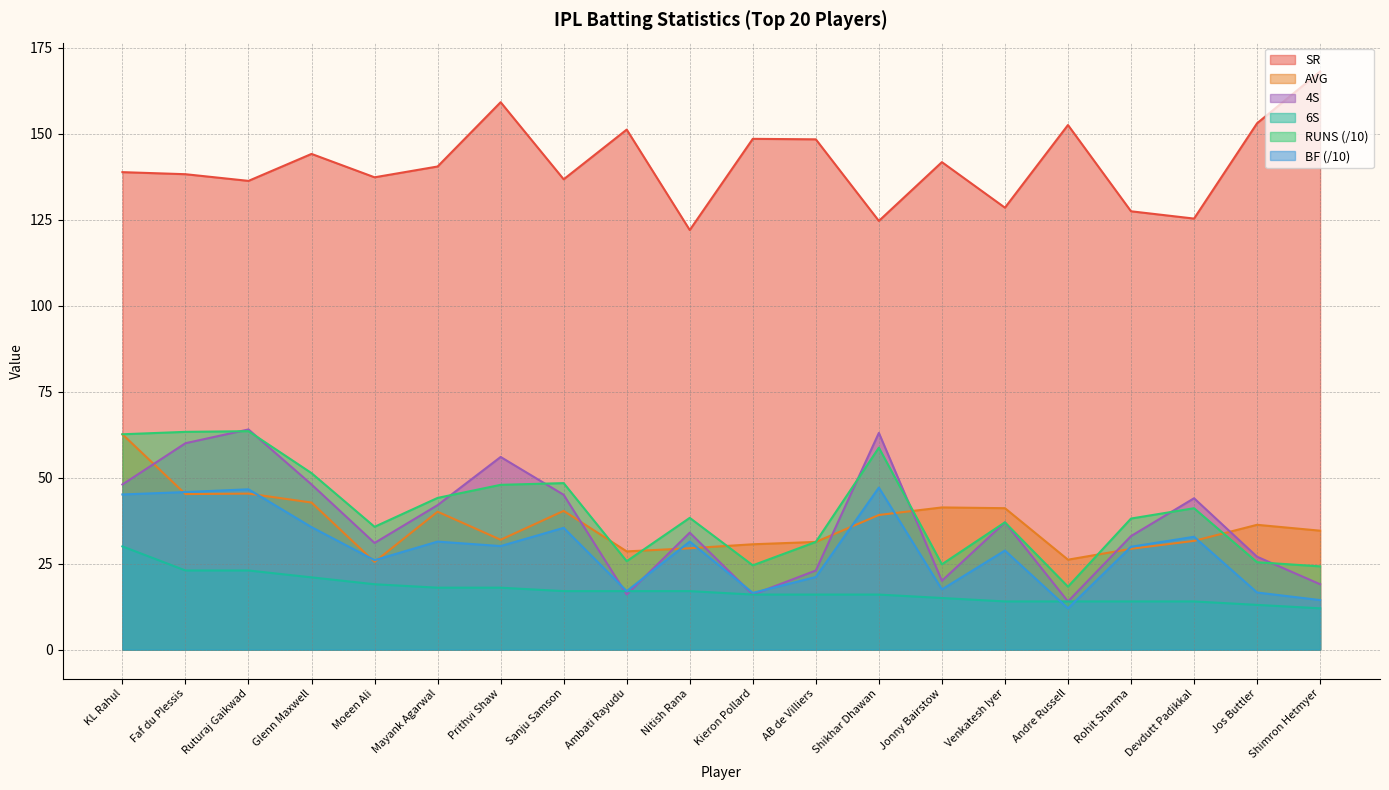

How many series are shown in this chart?

6